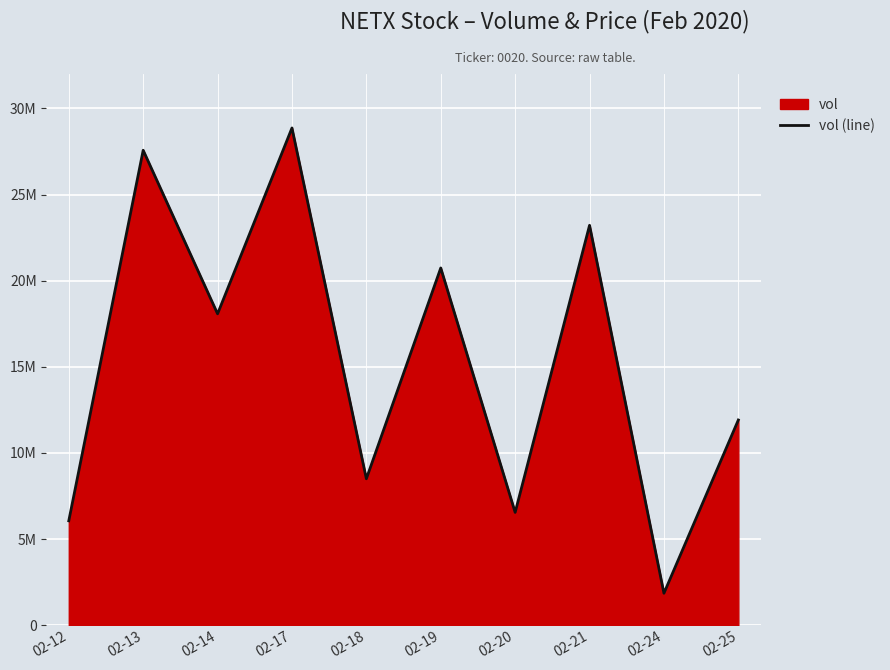

What is the change in value from 02-13 to 02-20?

-21025700